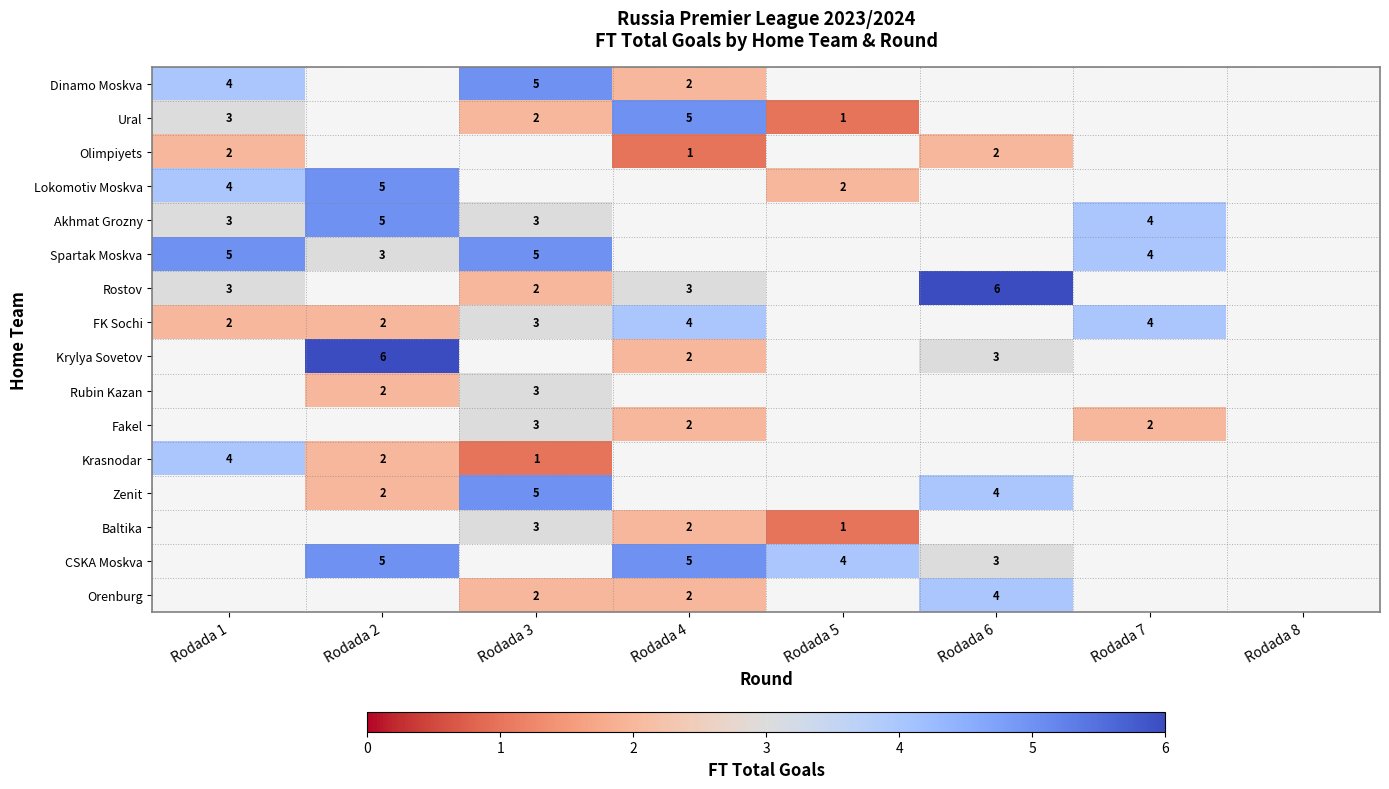

What is the maximum value shown in the chart?

6.0